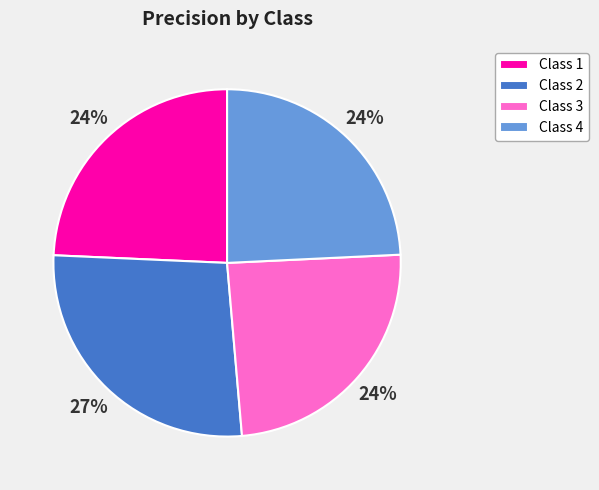

To the nearest percent, what percentage of the pie is Class 1?

24%